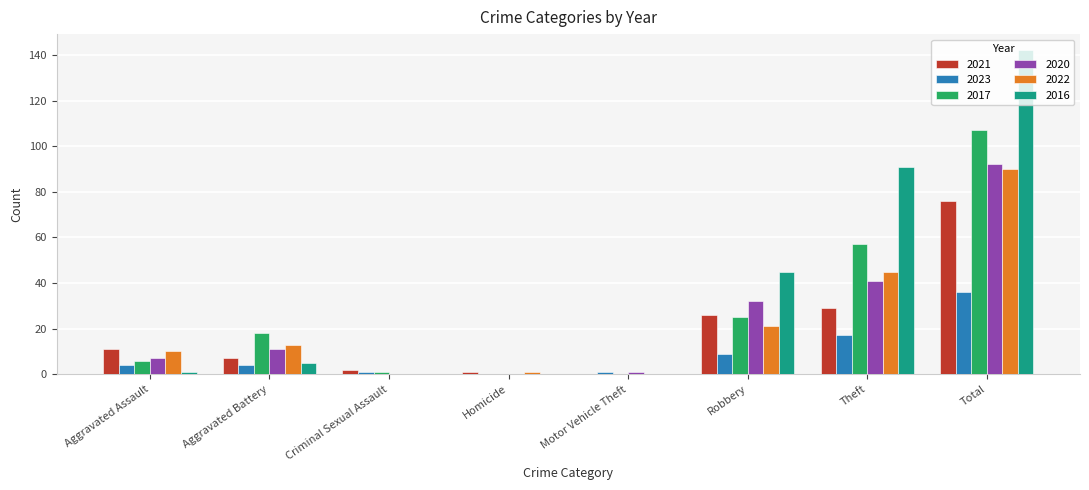

What are all the series names shown in the legend?

2021, 2023, 2017, 2020, 2022, 2016